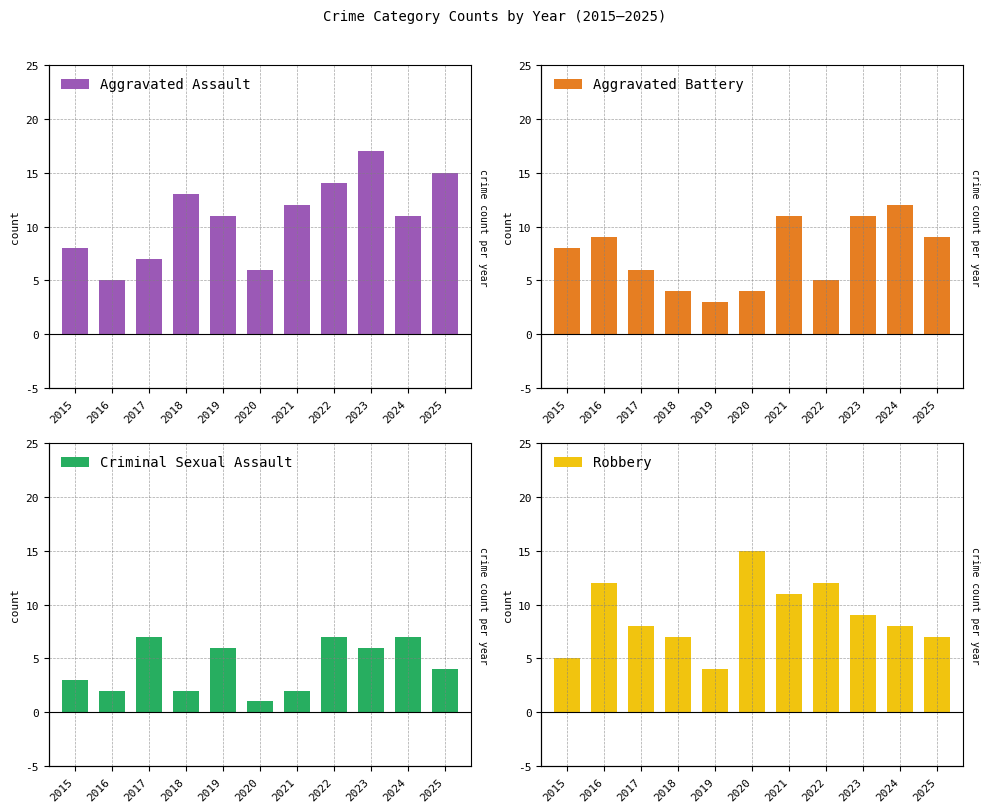

What is the spread (max minus min) of values at 2021?

10